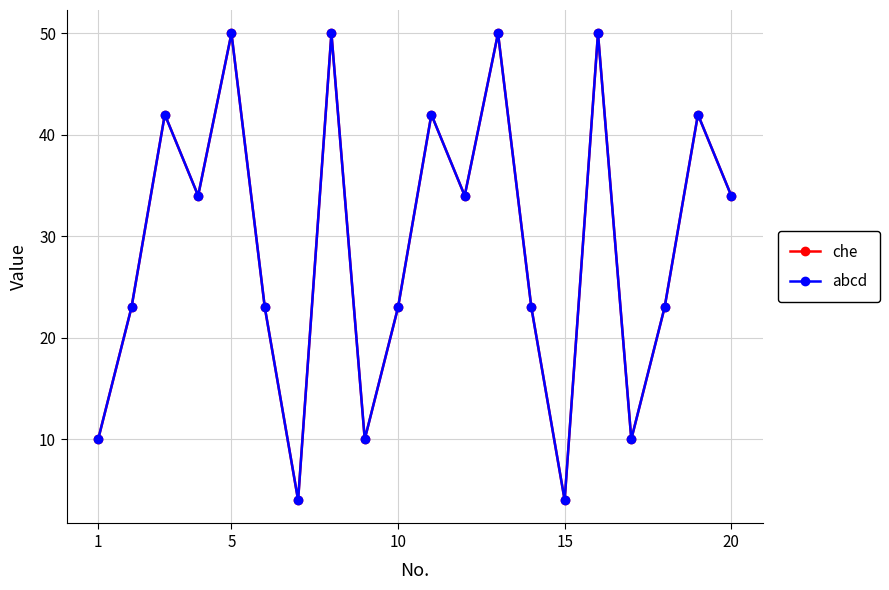

Does the chart have visible grid lines?

Yes